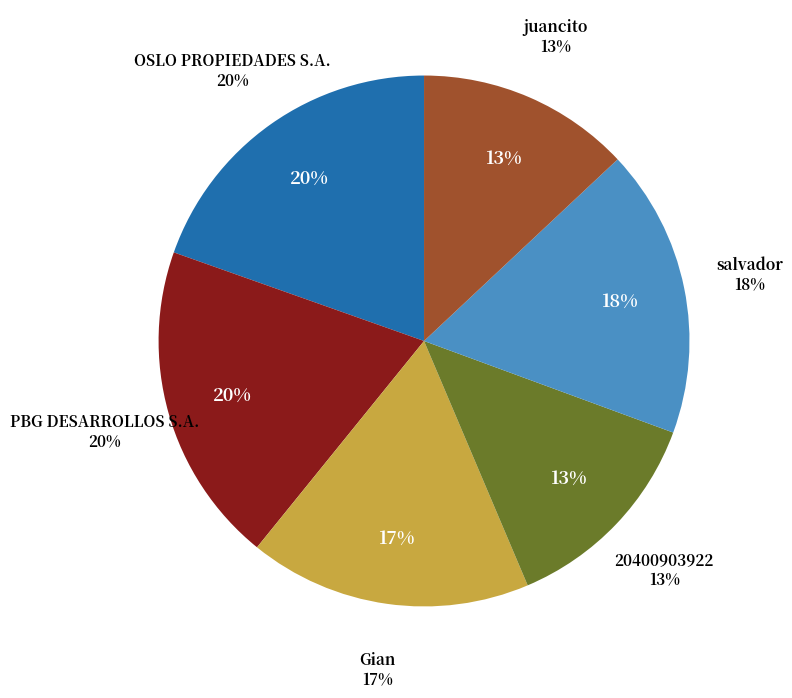

To the nearest percent, what percentage of the pie is PBG DESARROLLOS S.A.?

20%